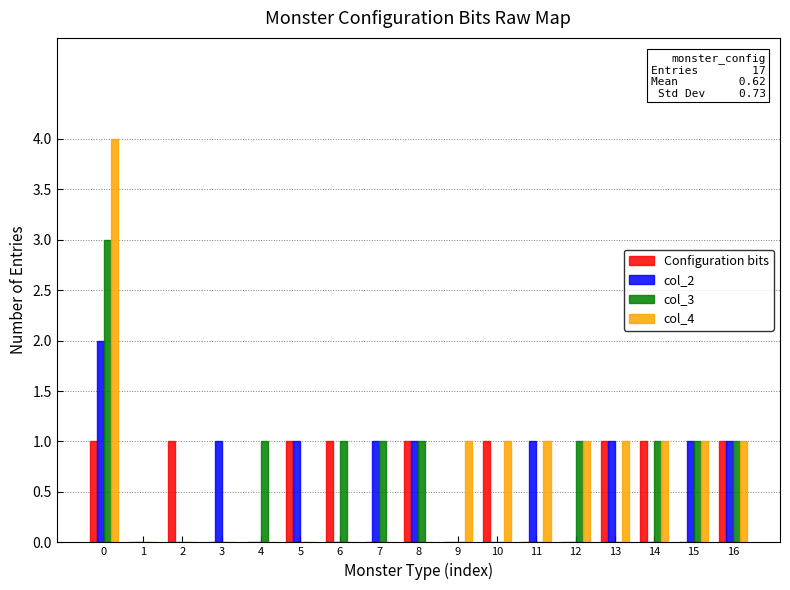

Does the chart contain stacked bars?

No